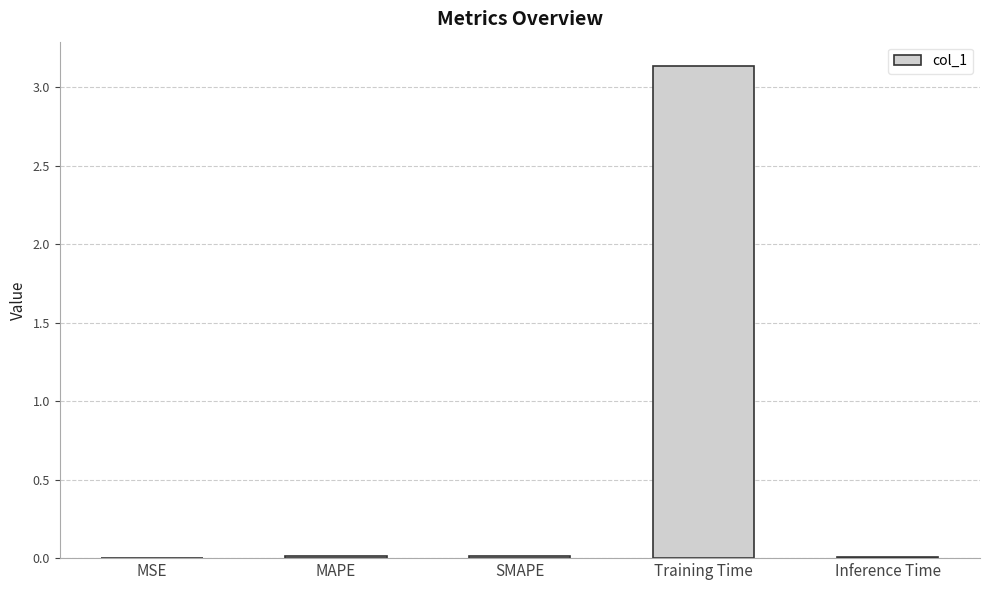

What is the maximum value shown in the chart?

3.1